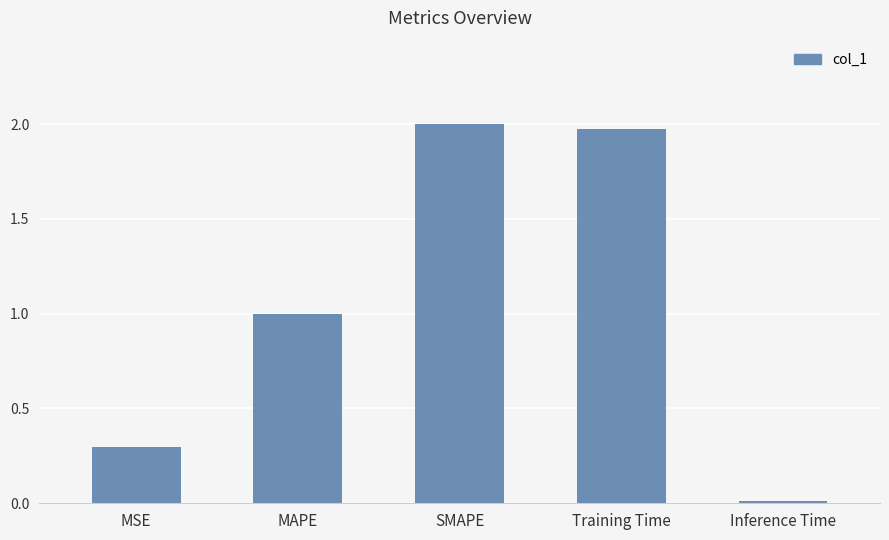

The chart shows a value of 1.0 at MAPE. True or false?

True